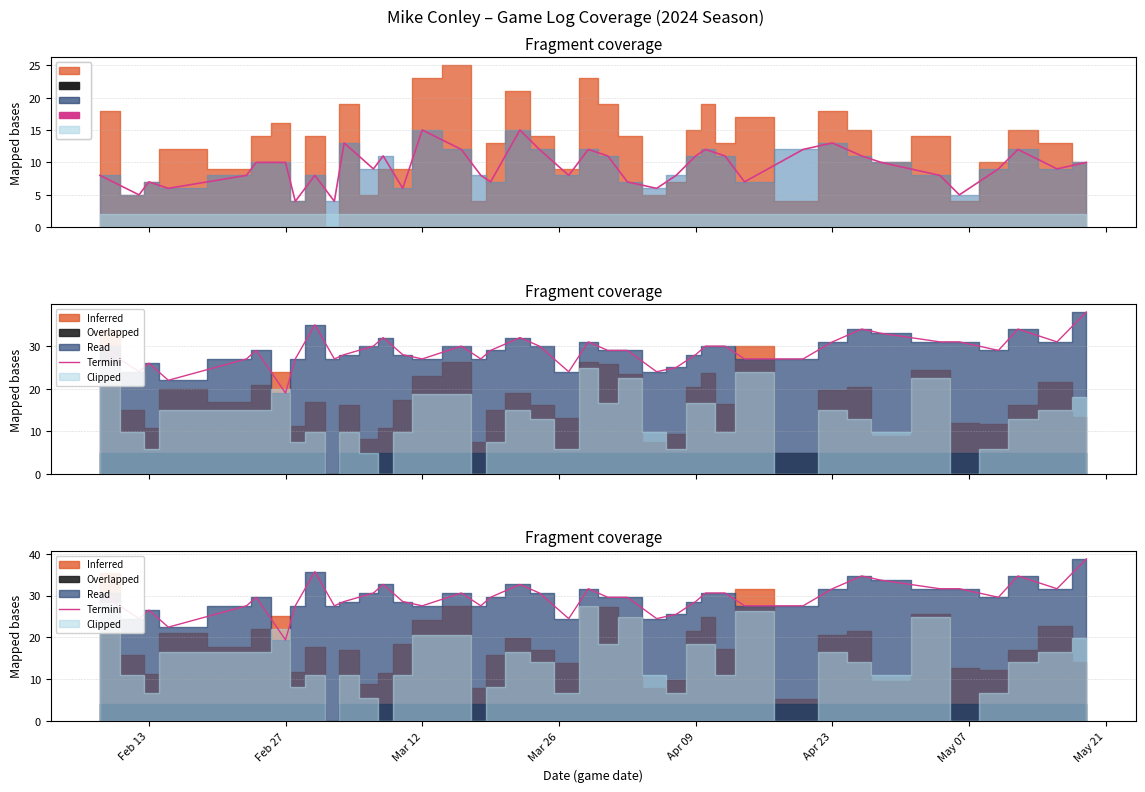

True or false: Termini has more than 1 points higher than both neighbors.

True